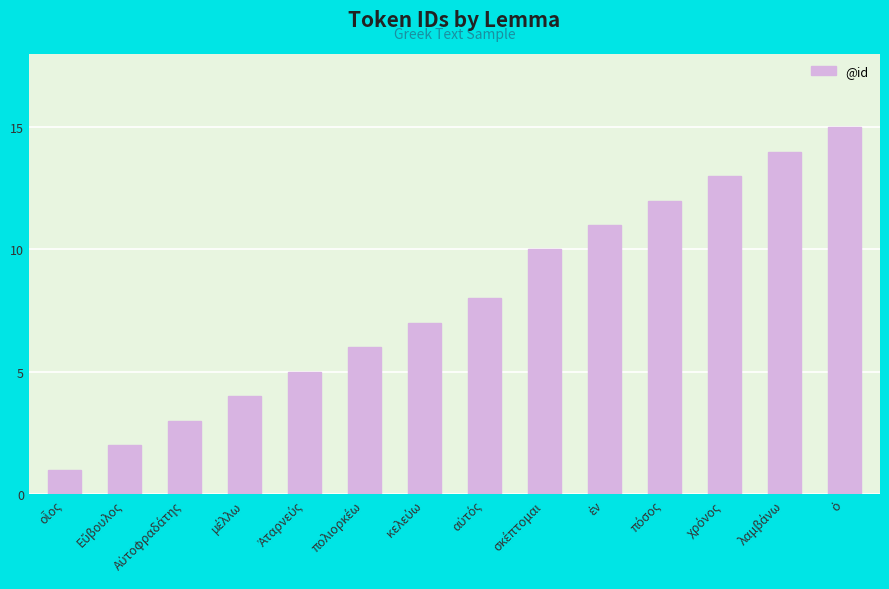

What is the average value?

8